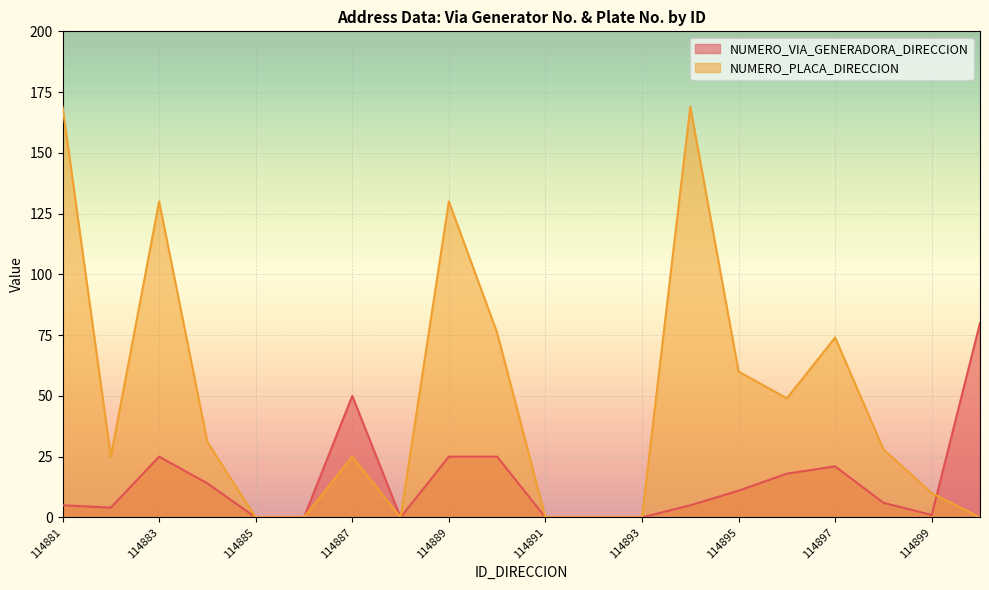

What is the value of the NUMERO_VIA_GENERADORA_DIRECCION point at the 1st from the left?

5